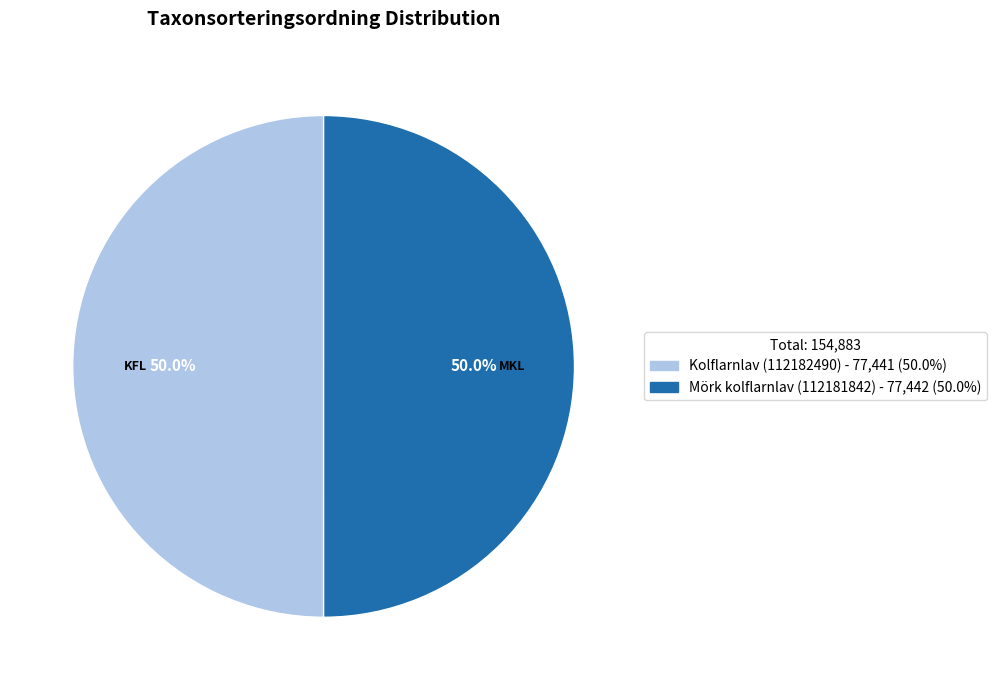

What is the ratio of the value at Kolflarnlav (112182490) to the value at Mörk kolflarnlav (112181842)?

1.0